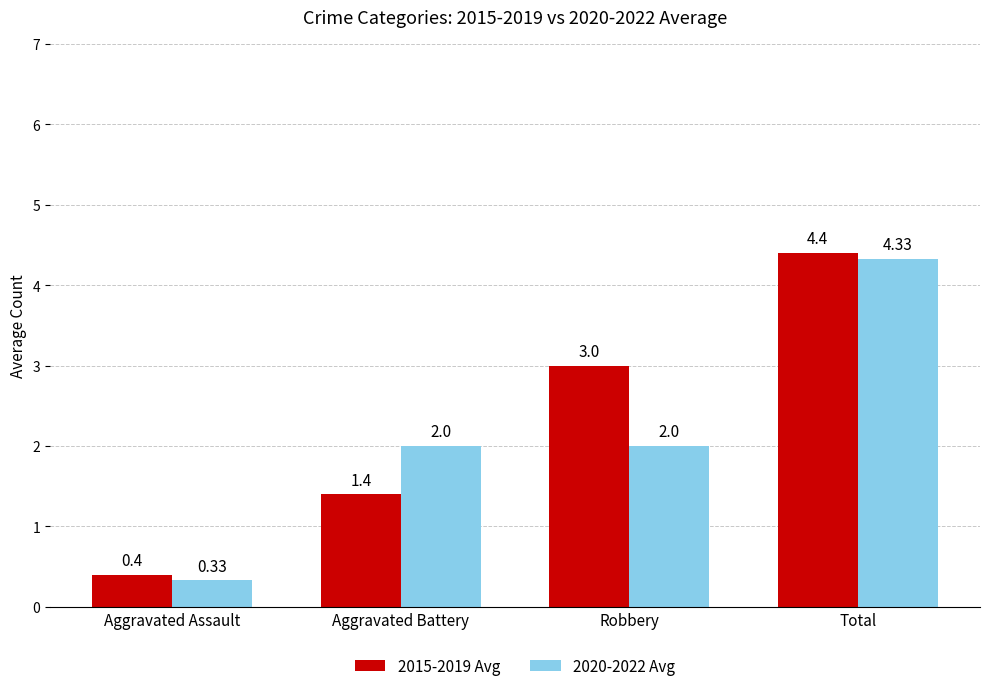

How many bars are there in each group?

2